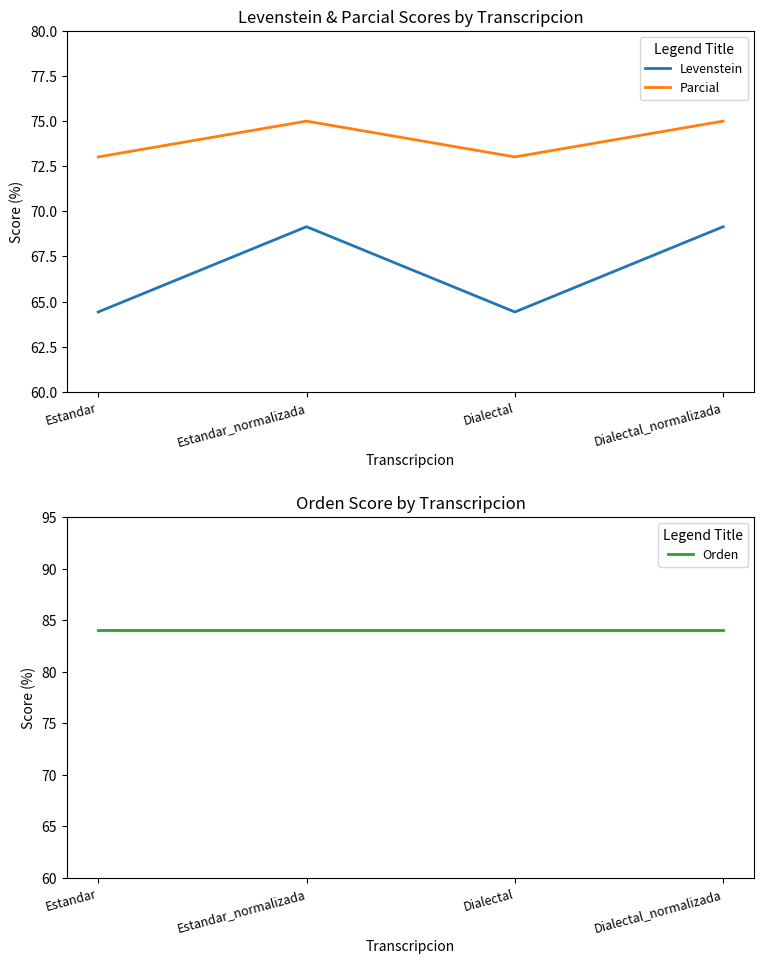

What position from the left is Dialectal?

3